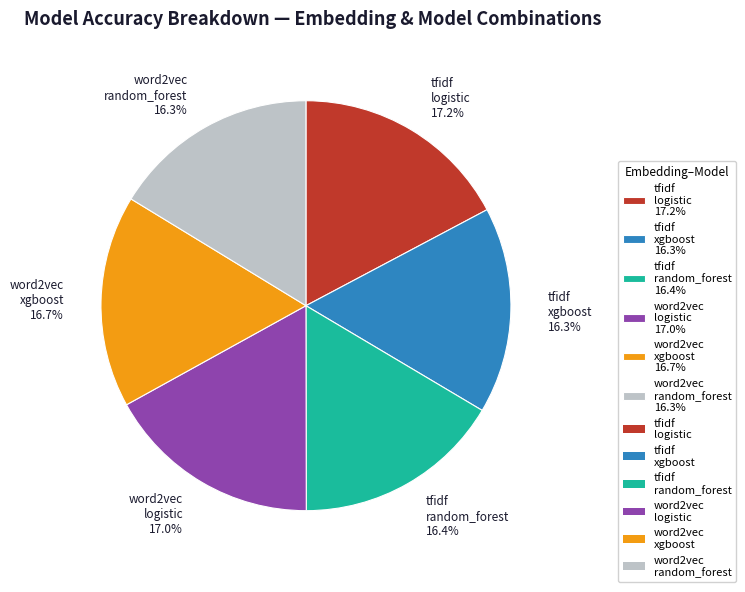

Does any single category account for the majority?

No